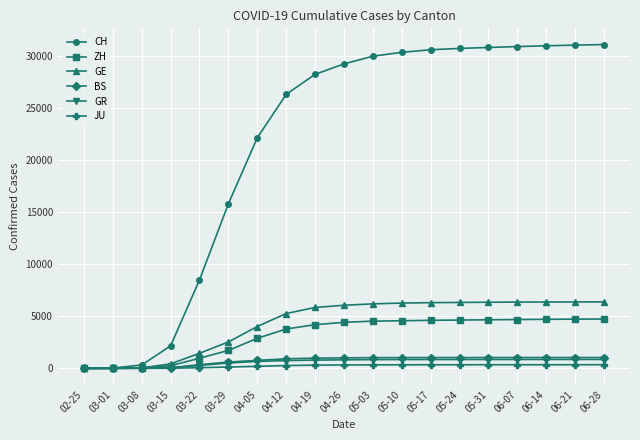

Which series has the largest total across all categories?

CH